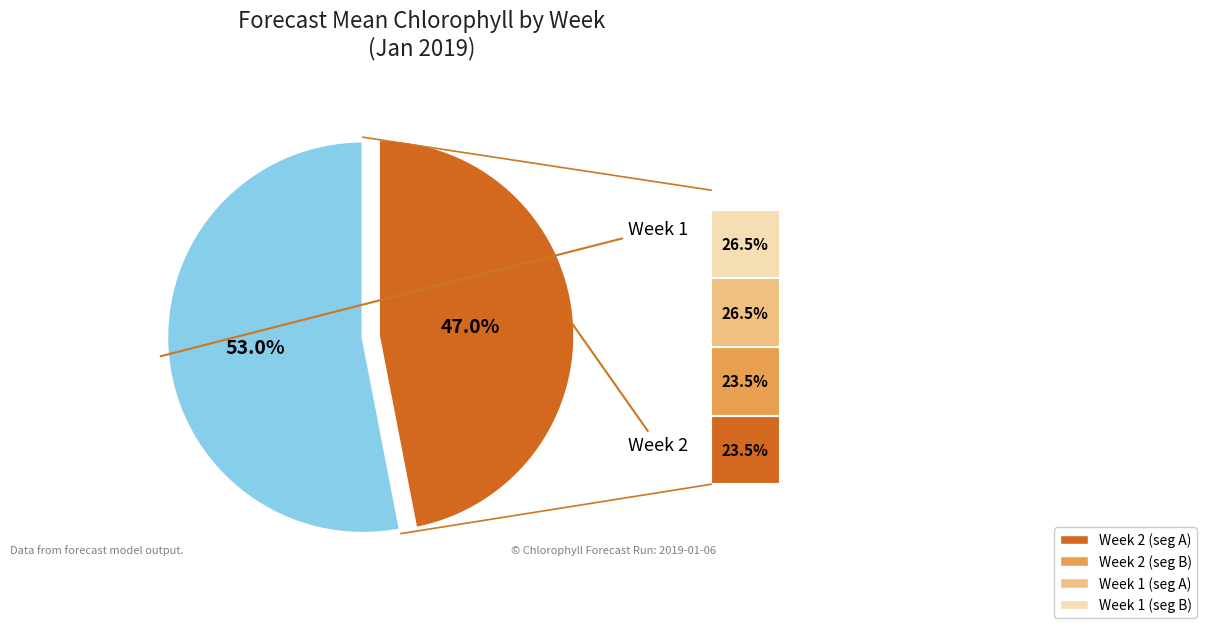

To the nearest percent, what portion does Week 1 represent?

53%